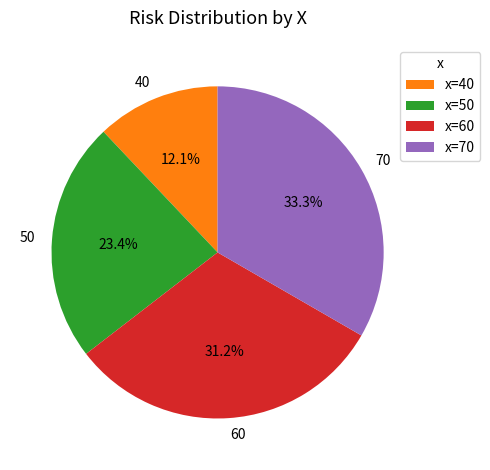

To the nearest percent, what is the average slice percentage?

25%